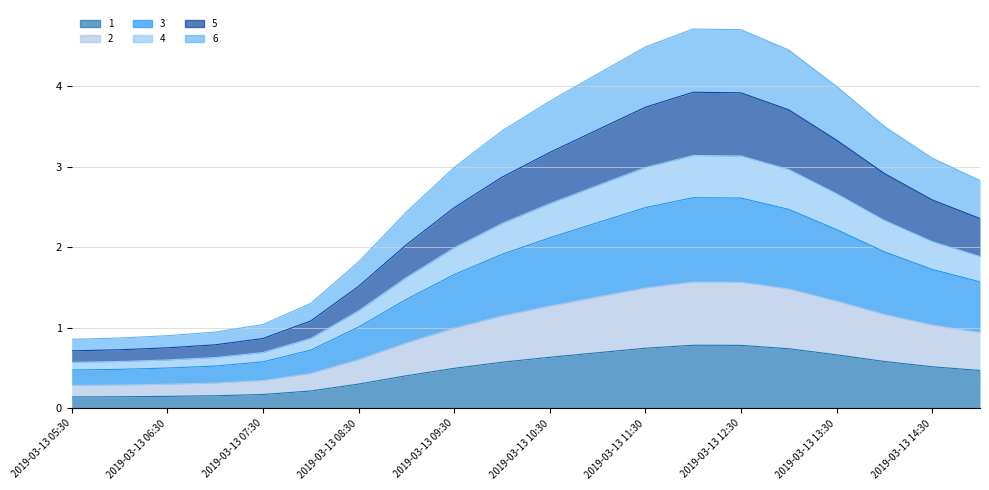

True or false: 1 and 5 intersect in this chart.

False